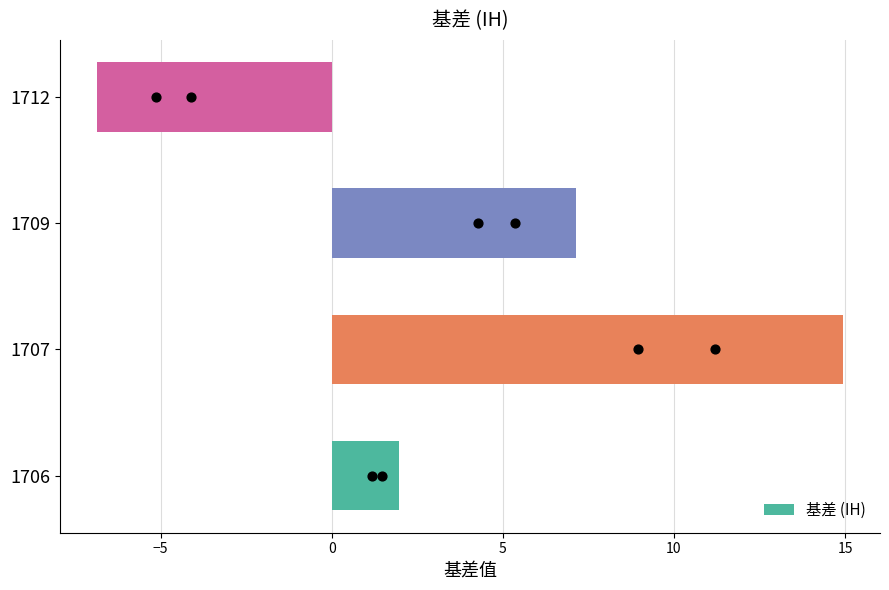

Rank the categories by 基差 (IH) value from lowest to highest.

1712, 1706, 1709, 1707